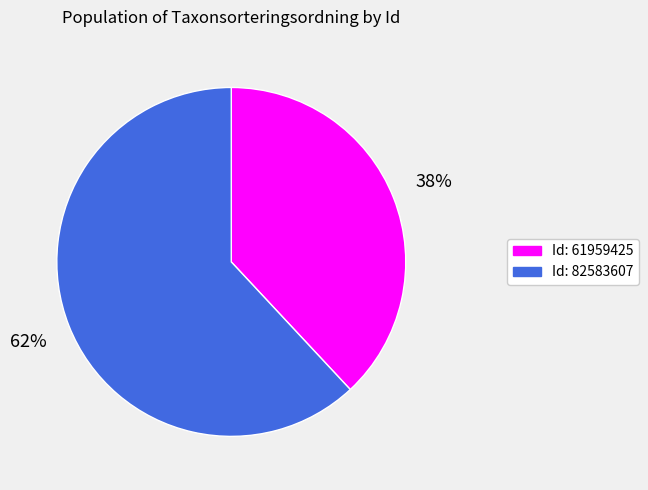

Is there any slice that represents more than half of the pie?

Yes